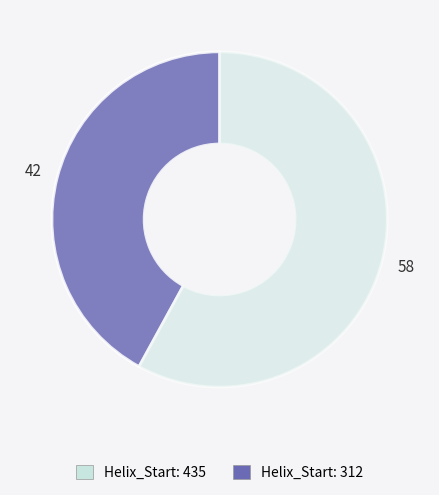

Is there any slice that represents more than half of the pie?

Yes